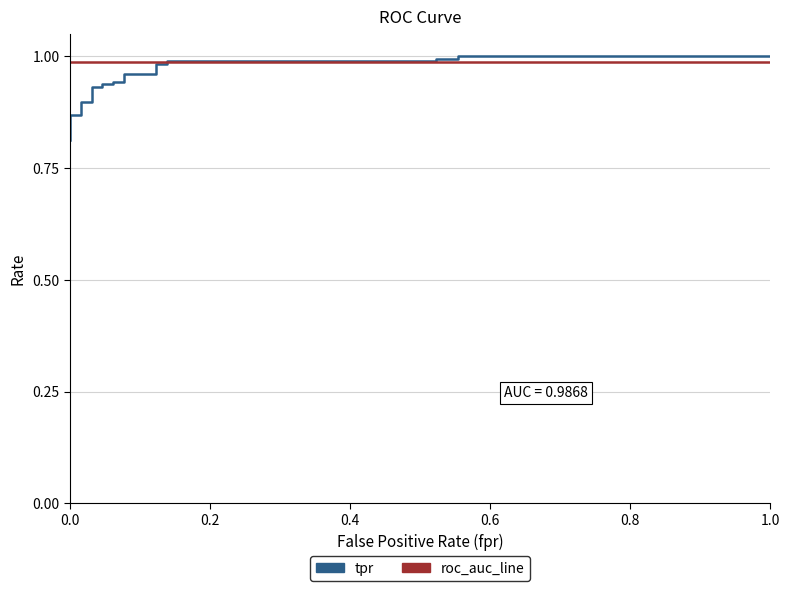

What is the smallest value displayed?

0.8